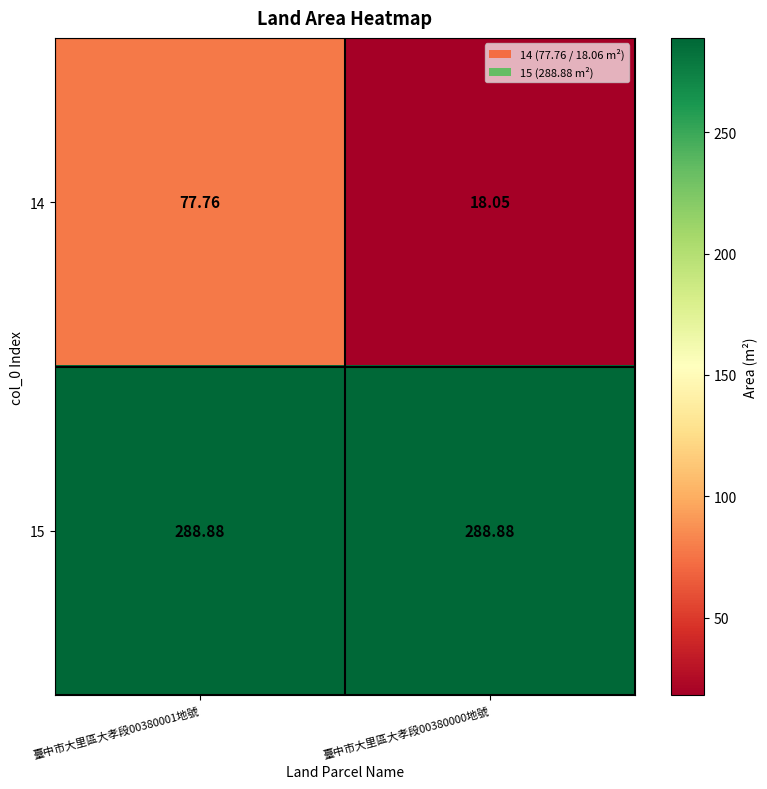

What is the total value across all series at 臺中市大里區大孝段00380000地號?

306.9